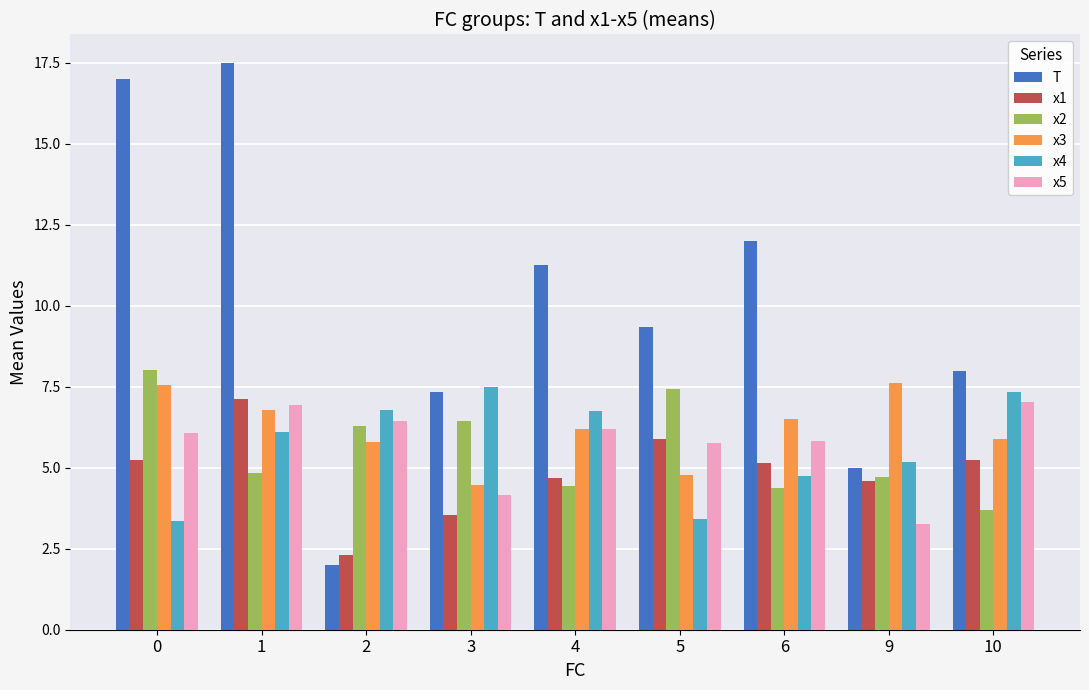

What is the difference between the T values at 1 and 10?

9.5